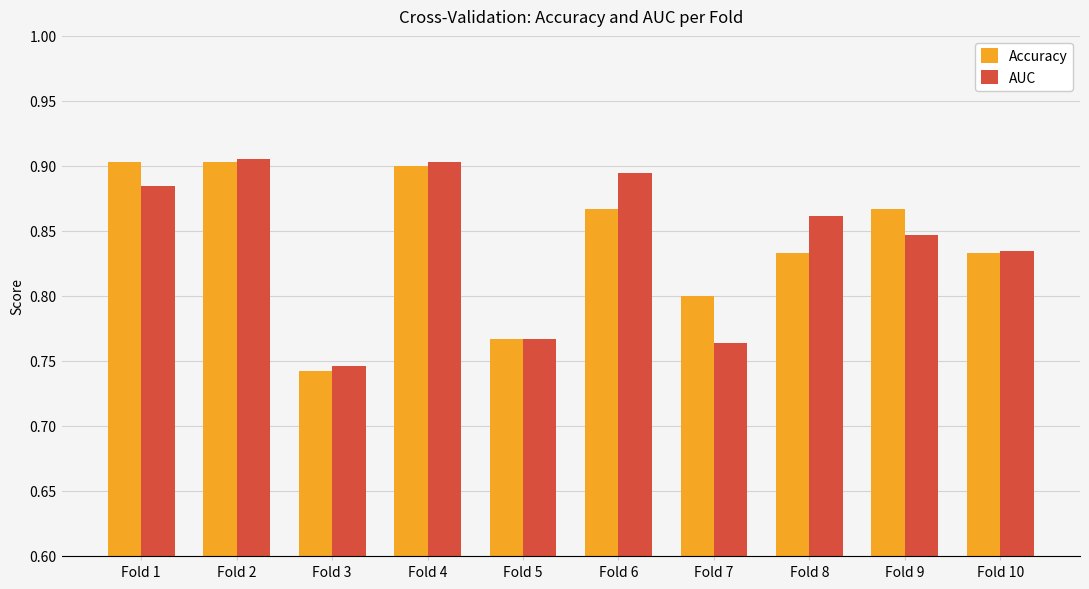

At which category does the chart reach its minimum across all series?

Fold 3